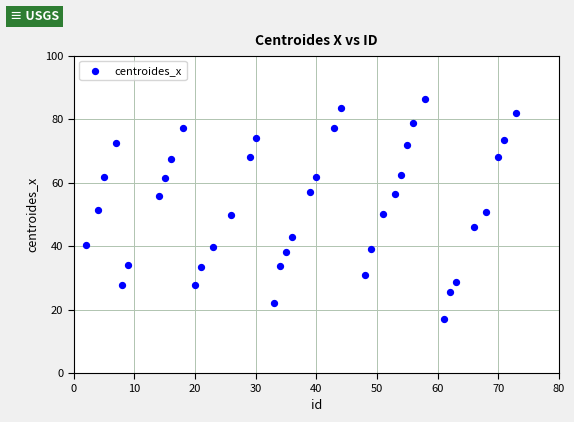

What is the range of X values (max minus min)?

71.0